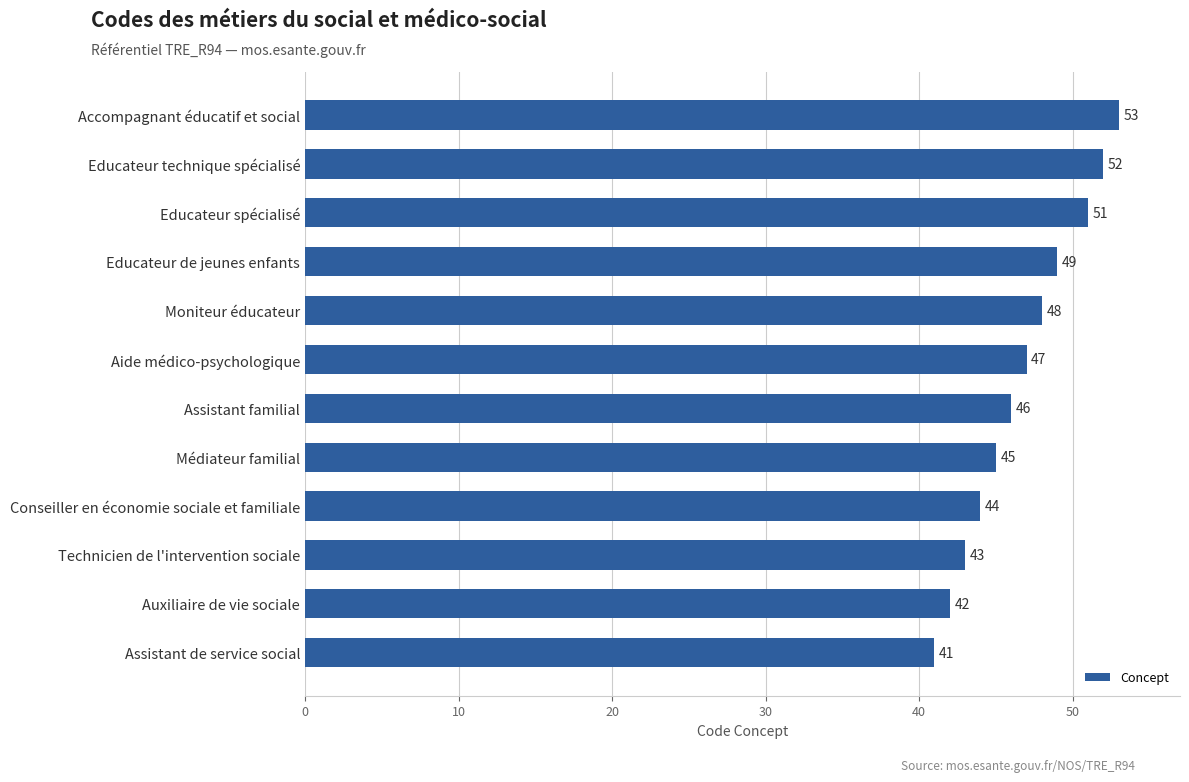

What is the smallest value displayed?

41